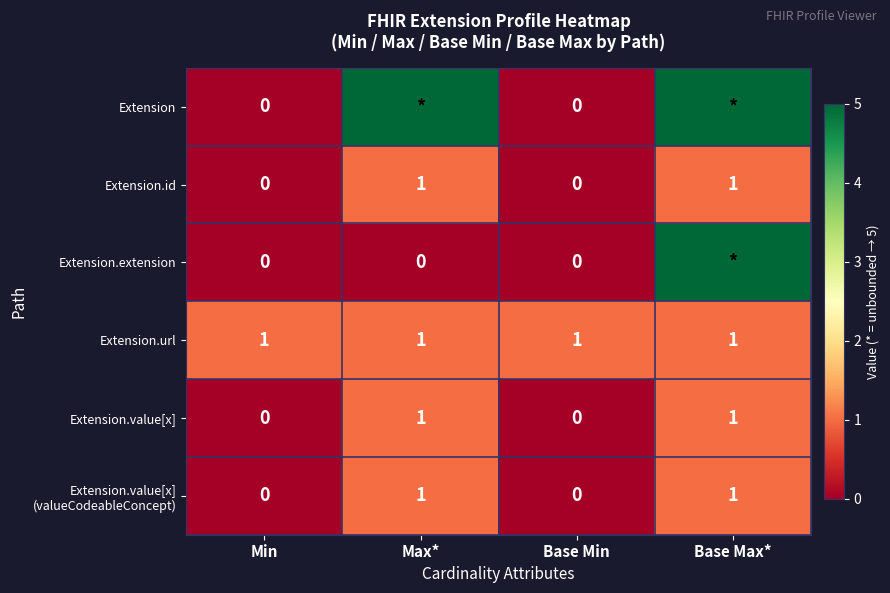

What is the difference between the Extension.value[x] values at Base Min and Max*?

1